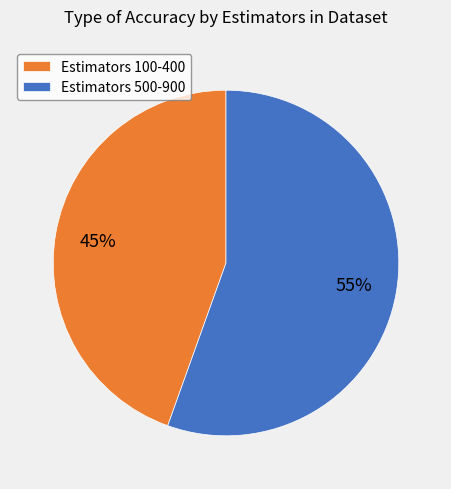

What is the smallest slice in the pie chart?

Estimators 100-400